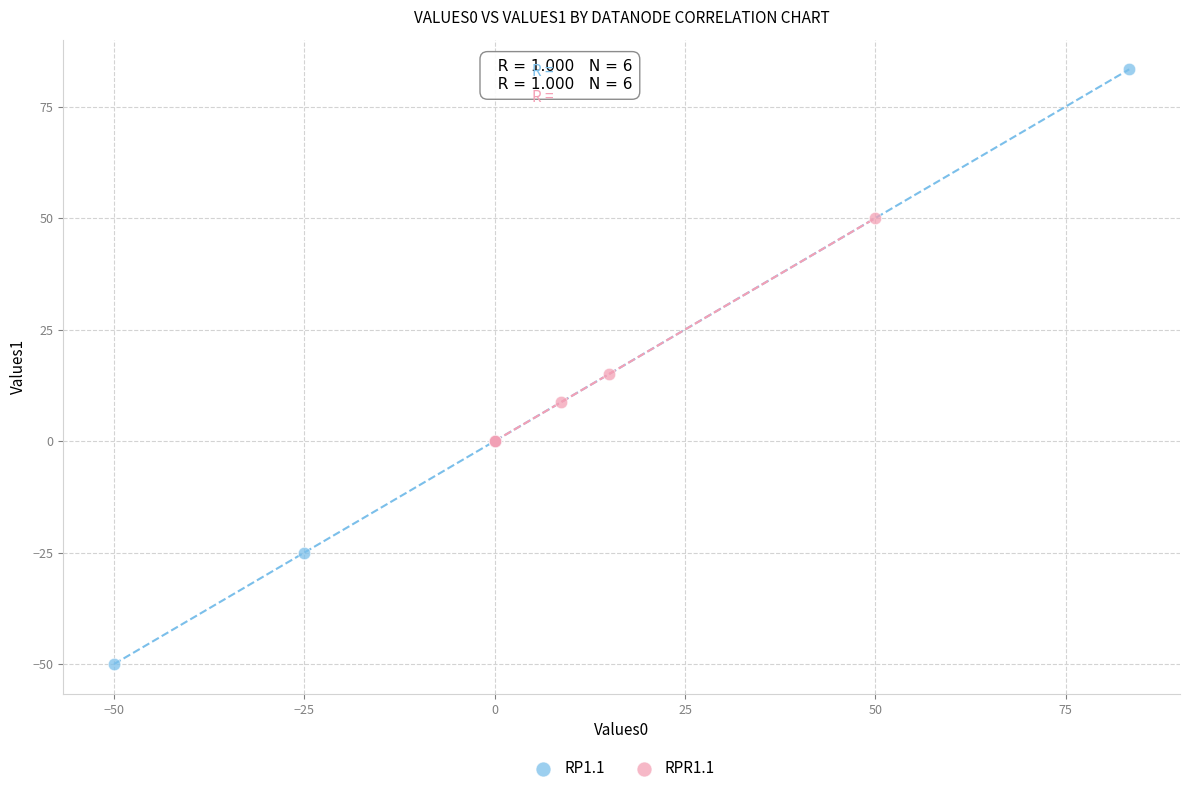

Which series reaches the minimum Y coordinate?

RP1.1